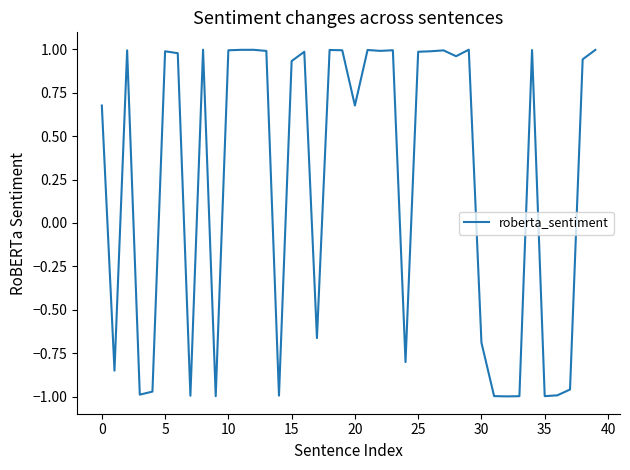

Is this an area chart (filled region under the line)?

No